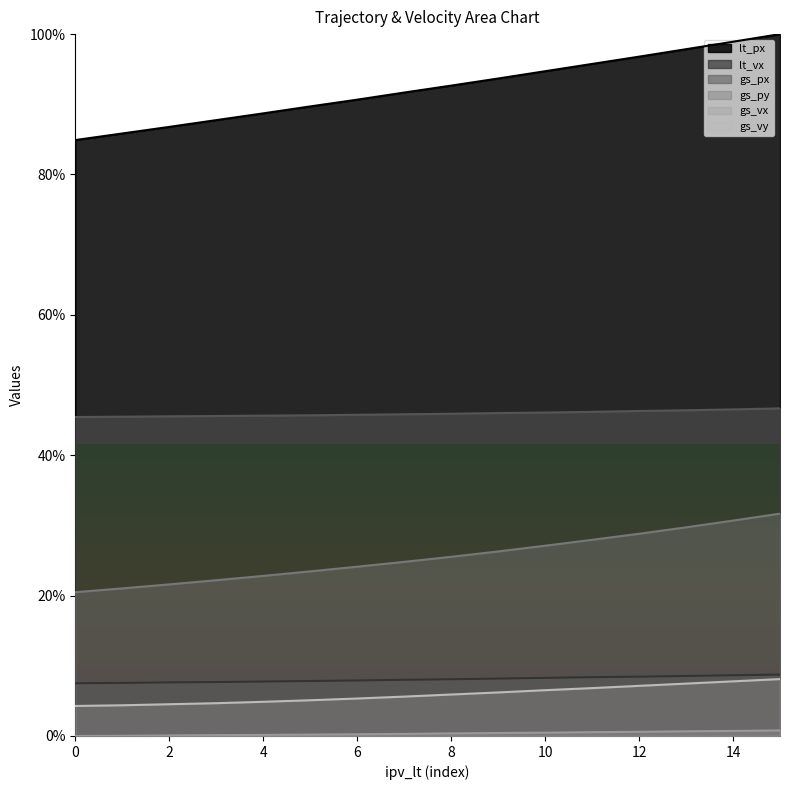

How many data points in gs_py are less than 25?

8